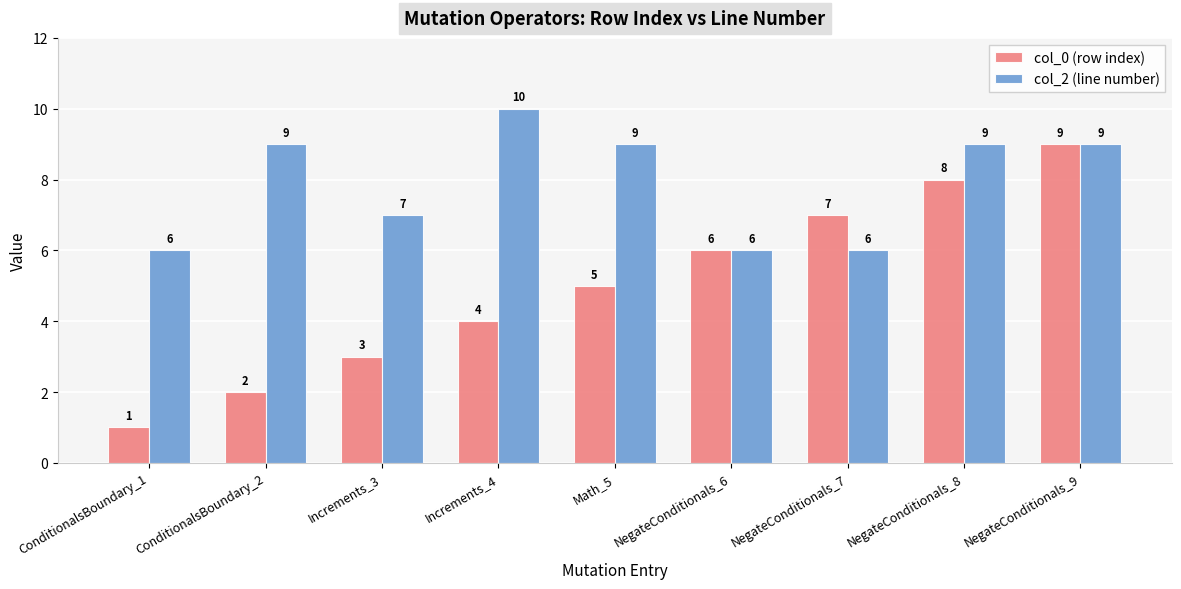

True or false: col_2 (line number) has a value of 9 at NegateConditionals_8.

True